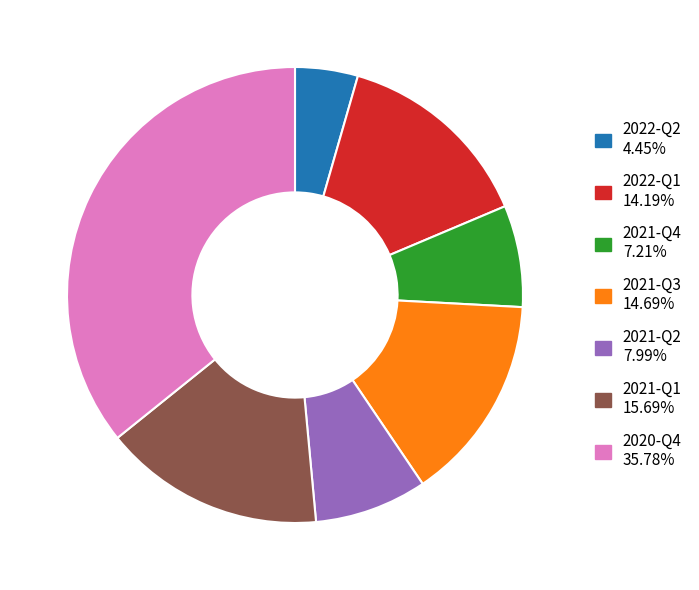

Which slice is the smallest?

2022-Q2